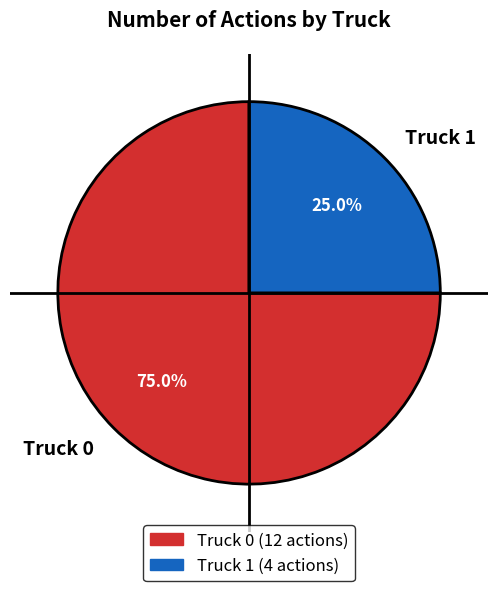

Approximately how many times larger is the value at Truck 1 compared to Truck 0?

0.3